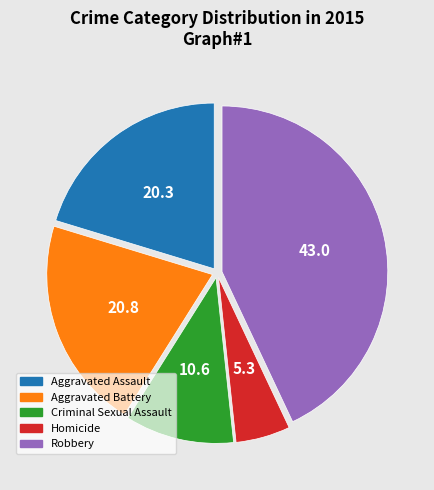

Approximately how many times larger is the value at Aggravated Battery compared to Aggravated Assault?

1.0